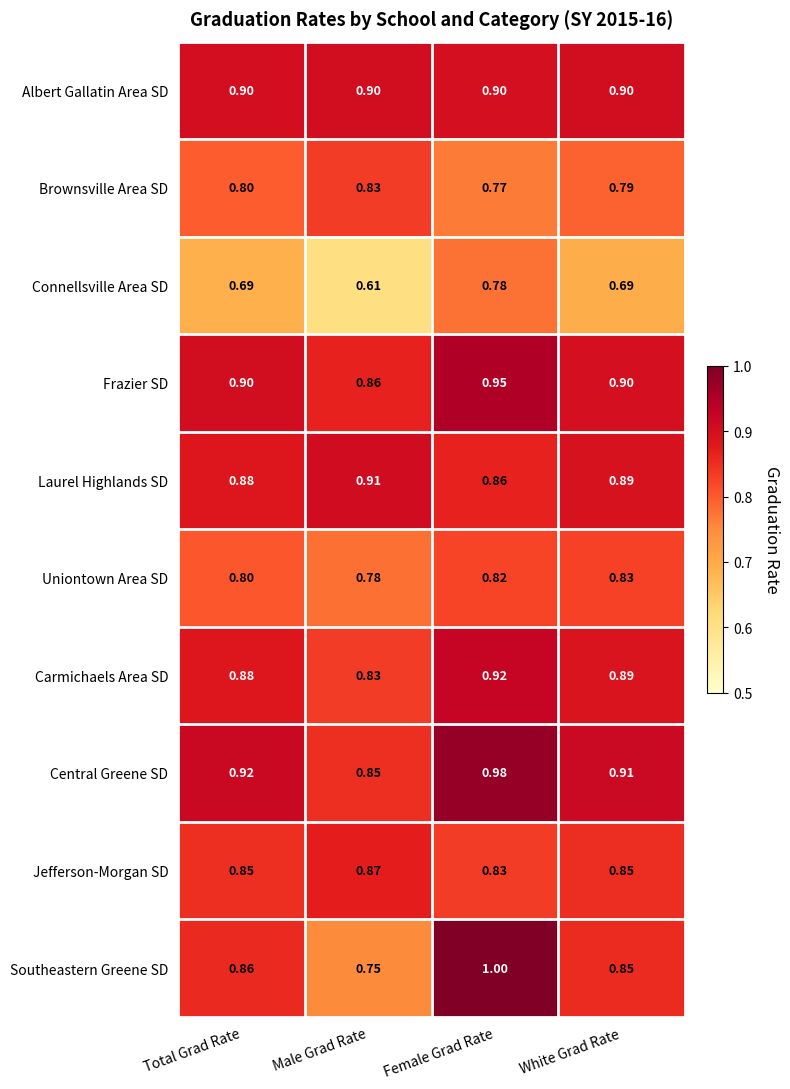

Is the value of Uniontown Area SD at Female Grad Rate greater than the value of Brownsville Area SD at White Grad Rate?

Yes